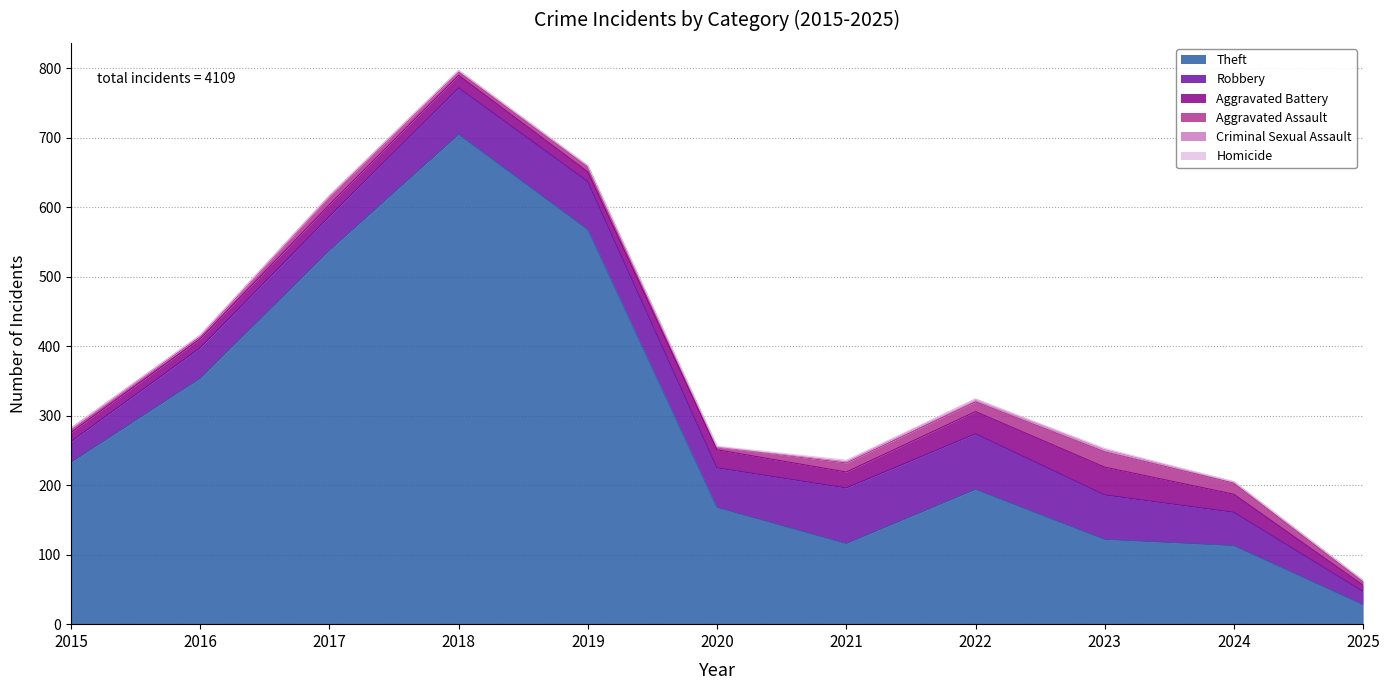

What is the difference between the maximum and second lowest values in the Aggravated Battery series?

27